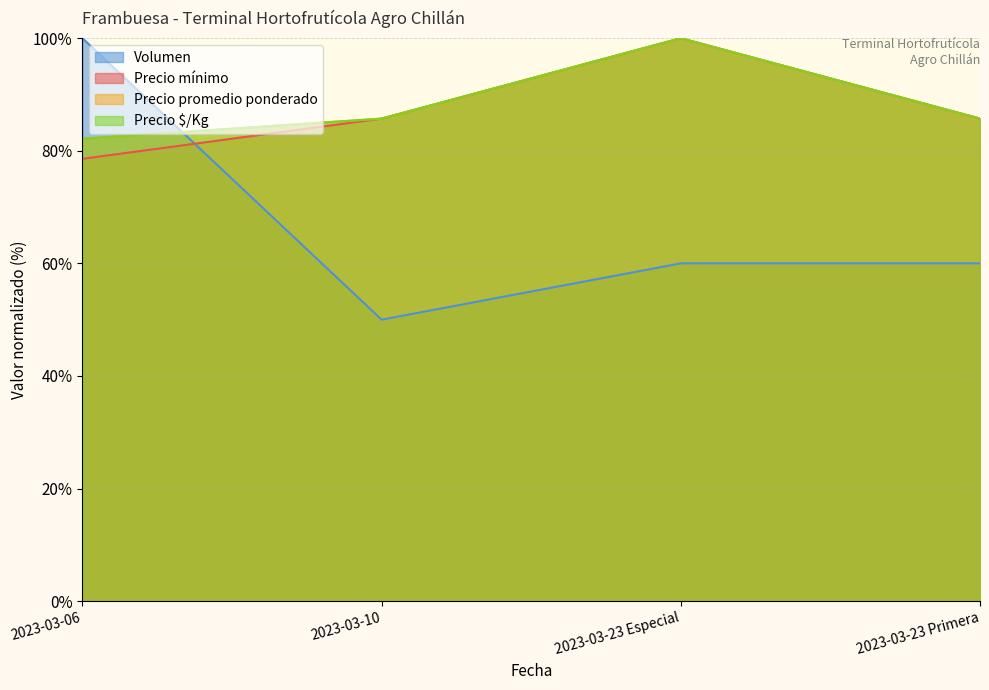

How many values in the Precio mínimo series exceed 85?

3